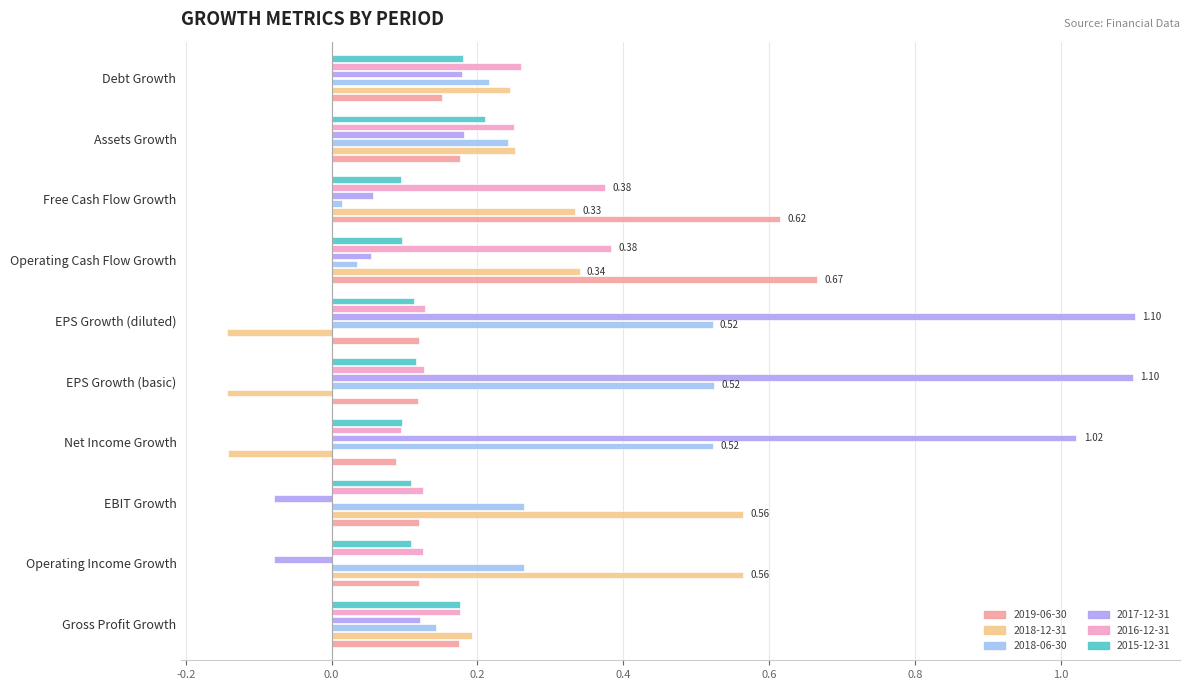

The value of 2018-12-31 at EPS Growth (diluted) is -0.1. True or false?

True